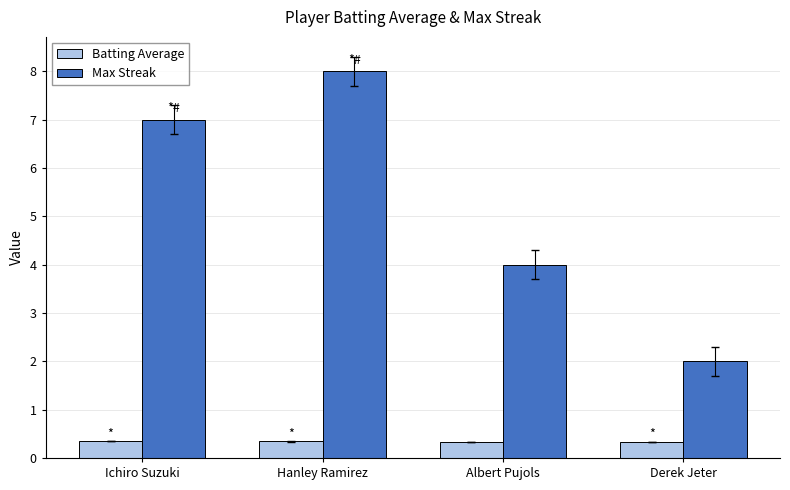

What is the greatest value displayed?

8.0